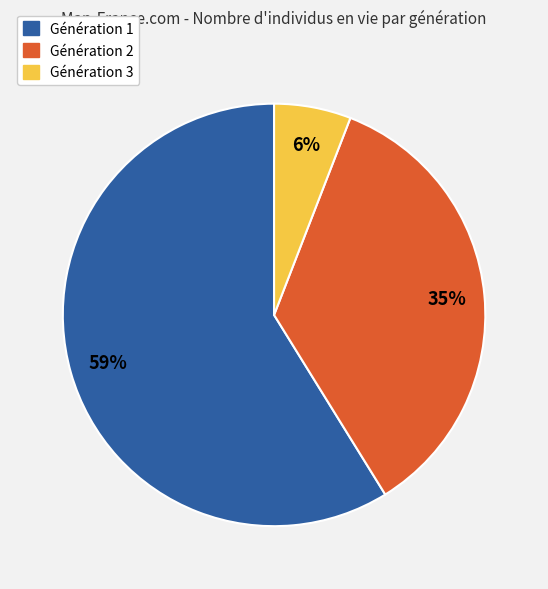

Is there a majority slice in this chart?

Yes